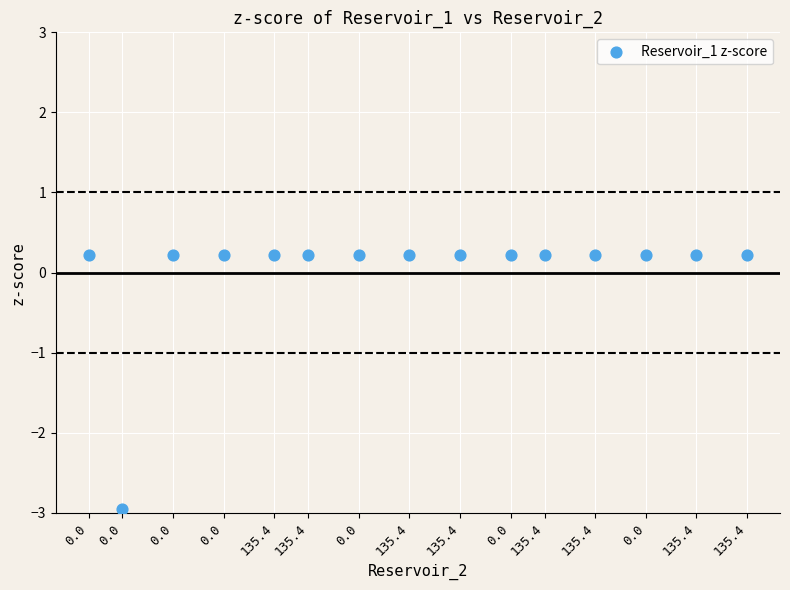

What is the range of X values (max minus min)?

39.0